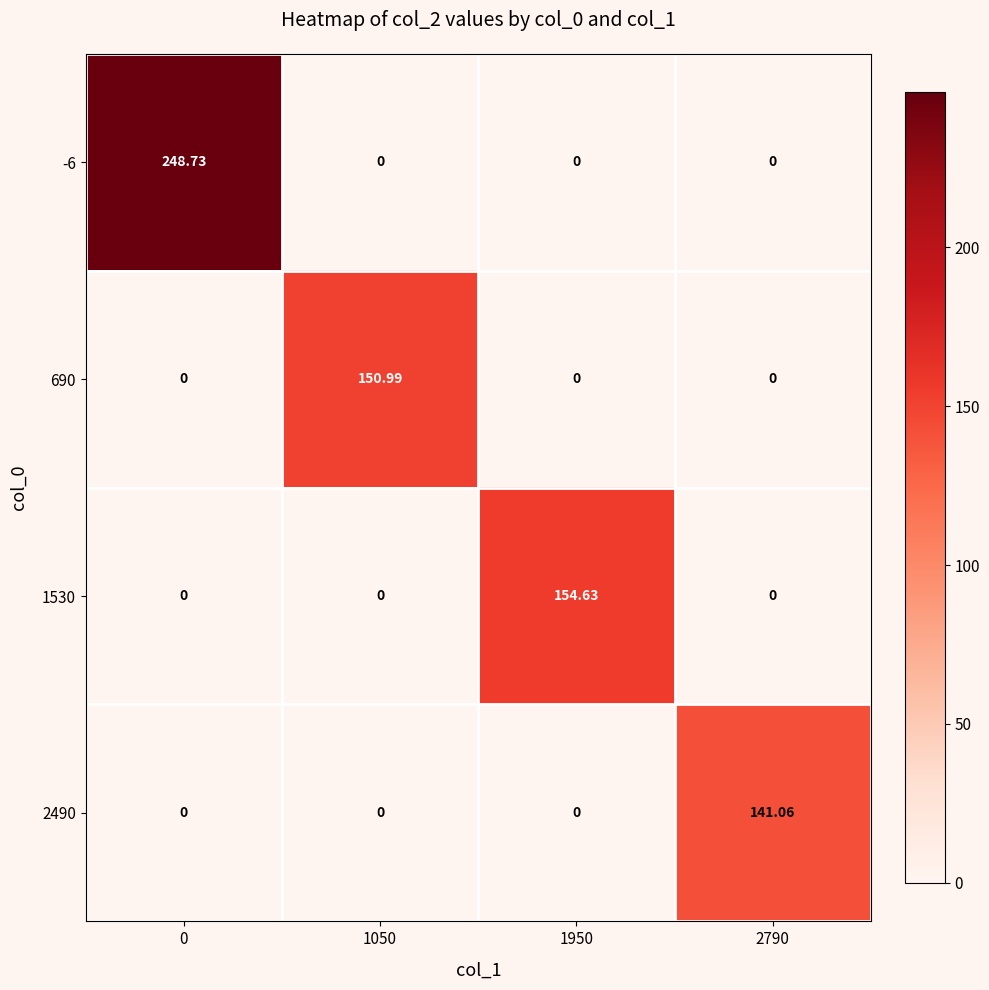

Between 0 and 2790, which series saw the biggest shift?

-6